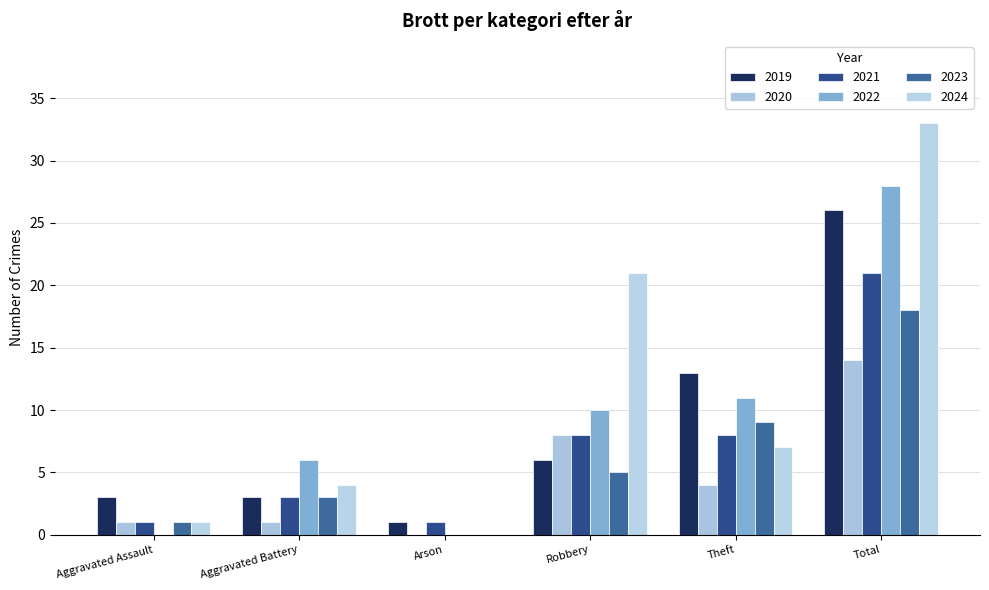

What position from the right is Aggravated Assault?

6